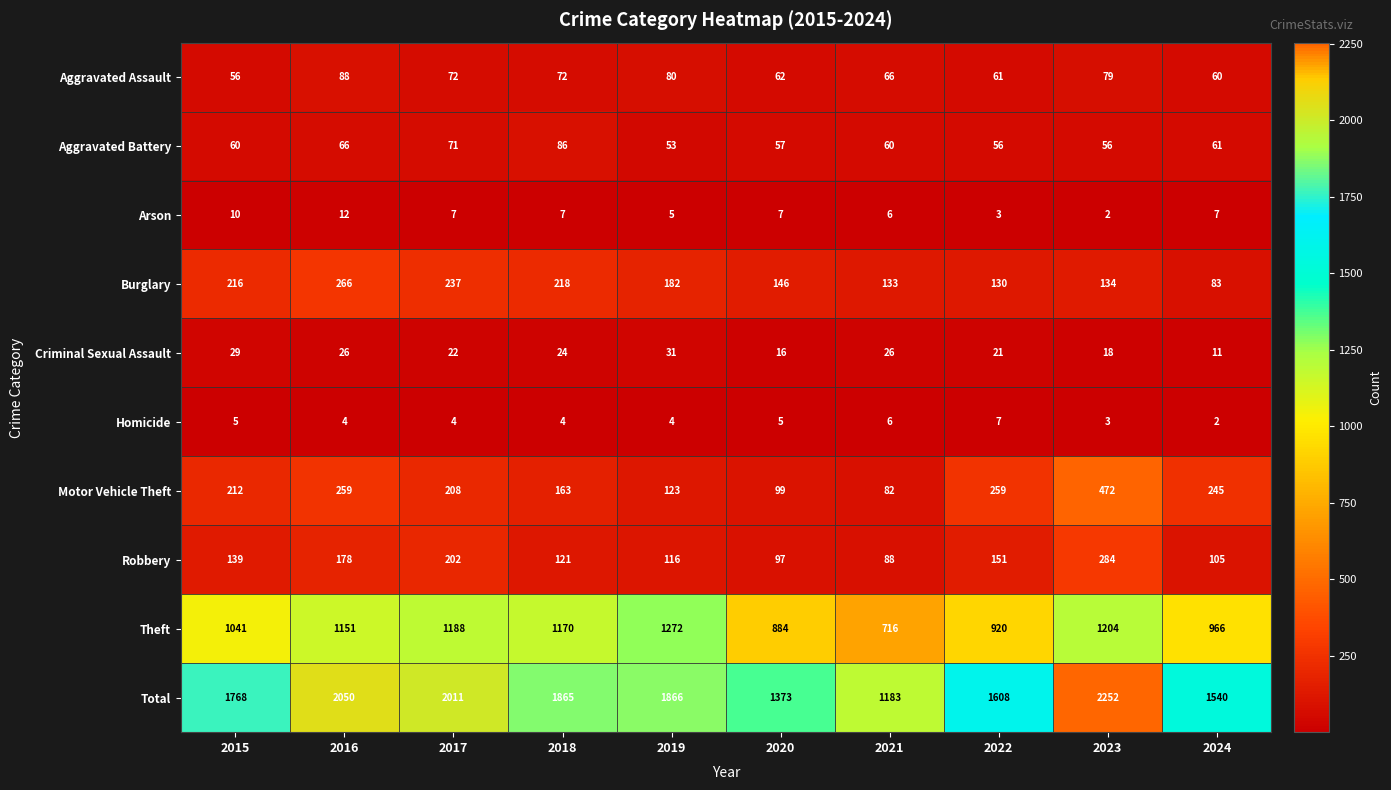

Which series changed the most between 2016 and 2017?

Motor Vehicle Theft